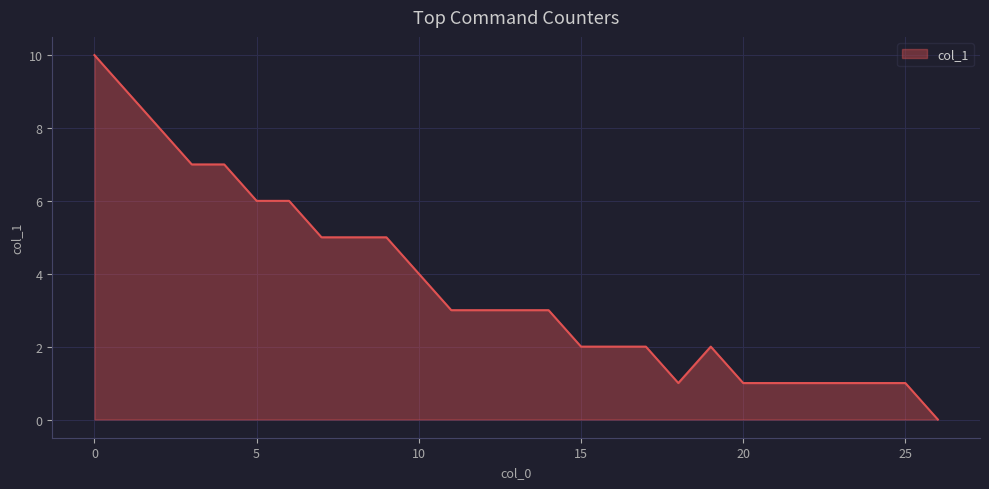

What is the difference between the maximum and minimum values?

10